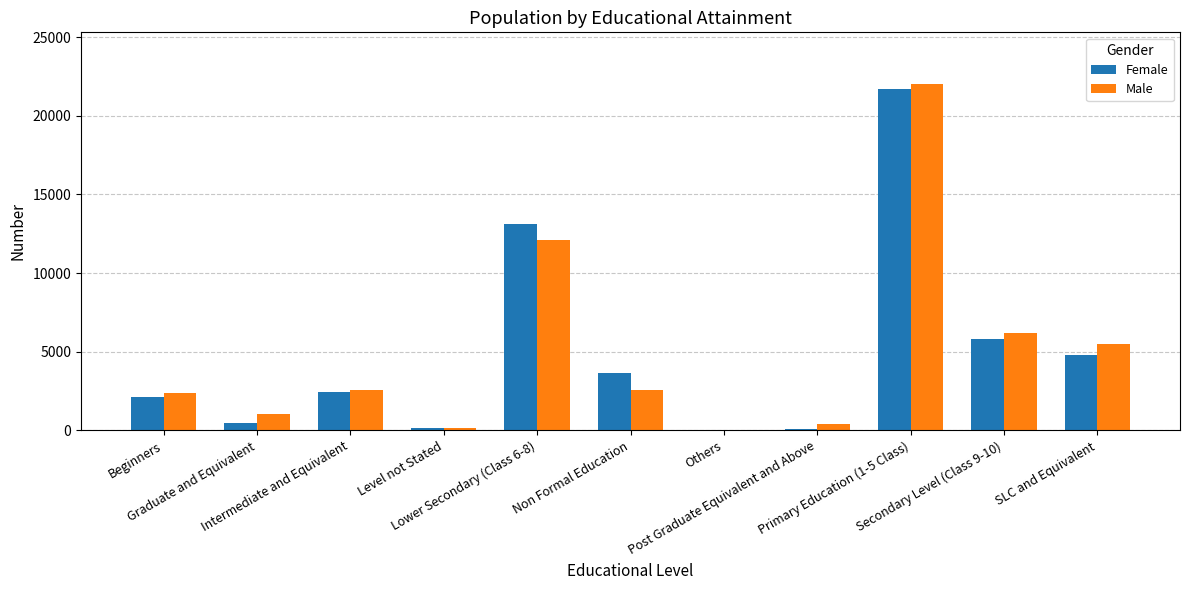

At which category is the sum across all series the highest?

Primary Education (1-5 Class)